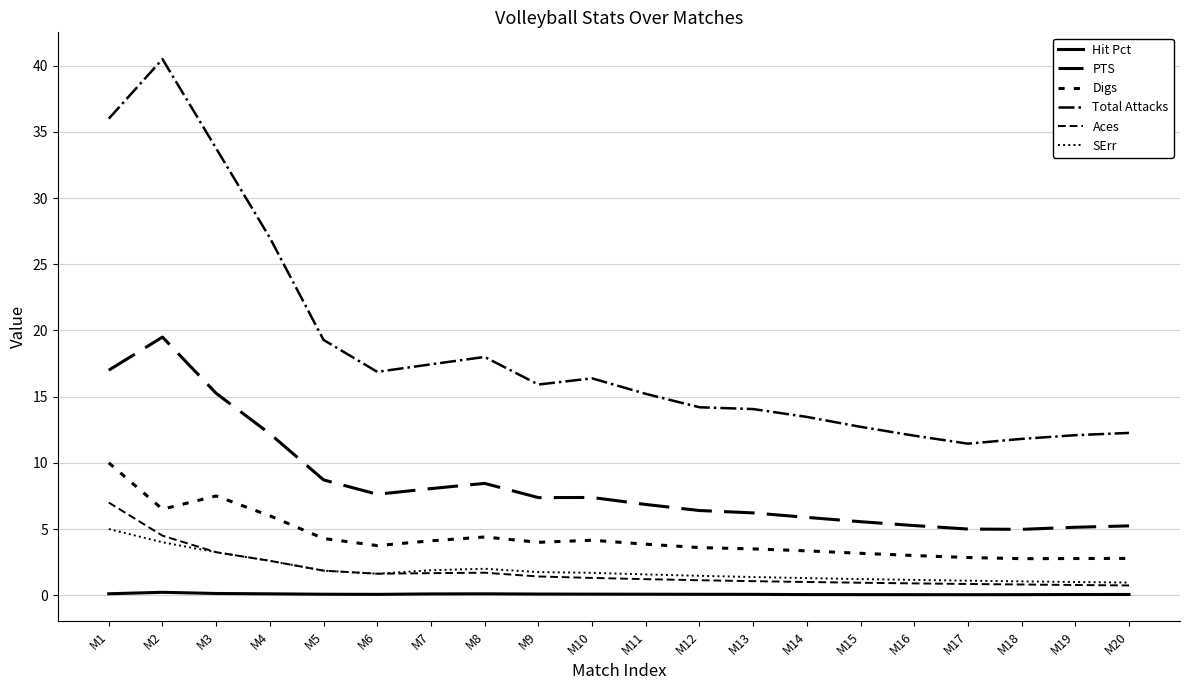

Where does the SErr series first go above 1?

M1